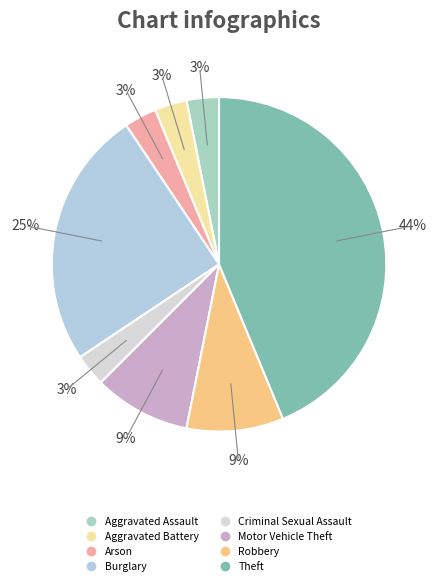

Approximately how many times larger is the value at Aggravated Assault compared to Criminal Sexual Assault?

1.0